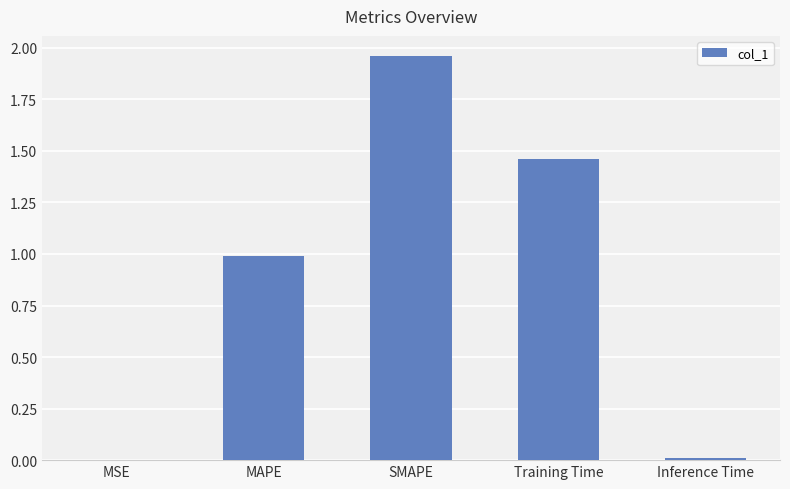

The chart shows a value of 0.5 at MAPE. True or false?

False